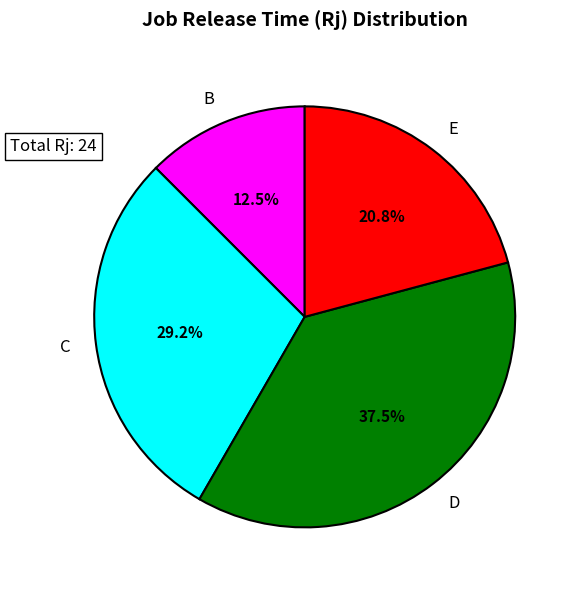

To the nearest percent, what is the difference between the E and B slice percentages?

8%